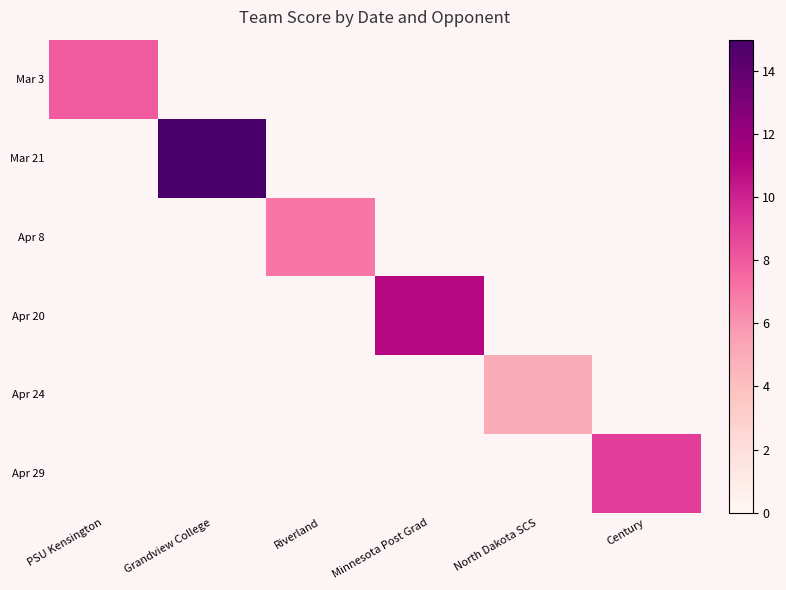

Which series has the widest spread of values?

Mar 3